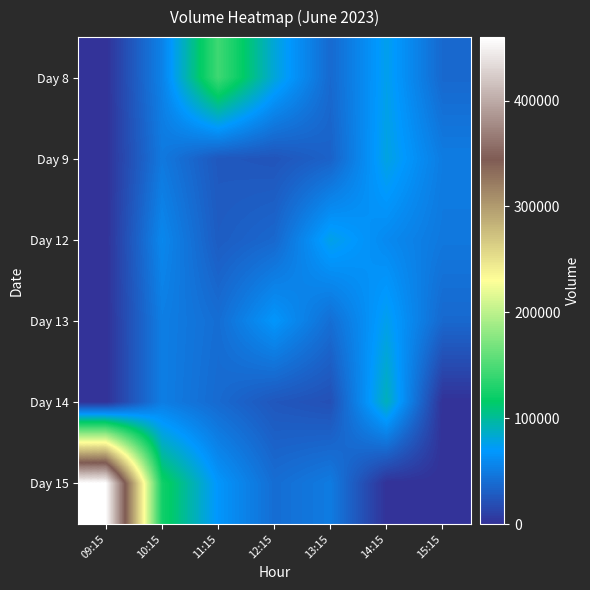

Reading right to left, extract all data points from this chart.

Day 8: 15:15=36919	14:15=75428	13:15=37572	12:15=81197	11:15=143362	10:15=54320	09:15=0
Day 9: 15:15=50243	14:15=78497	13:15=33076	12:15=23767	11:15=25963	10:15=47981	09:15=0
Day 12: 15:15=47441	14:15=59559	13:15=76645	12:15=36691	11:15=29072	10:15=57939	09:15=0
Day 13: 15:15=37183	14:15=75252	13:15=41219	12:15=67778	11:15=40550	10:15=51668	09:15=0
Day 14: 15:15=0	14:15=90052	13:15=20664	12:15=25195	11:15=38135	10:15=51525	09:15=0
Day 15: 15:15=0	14:15=0	13:15=49635	12:15=40282	11:15=67727	10:15=123163	09:15=459935